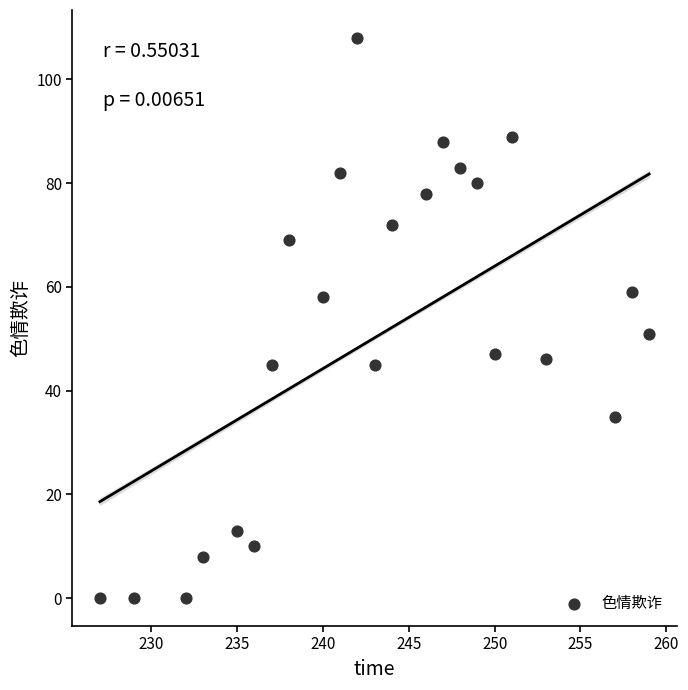

What is the range of X values (max minus min)?

32